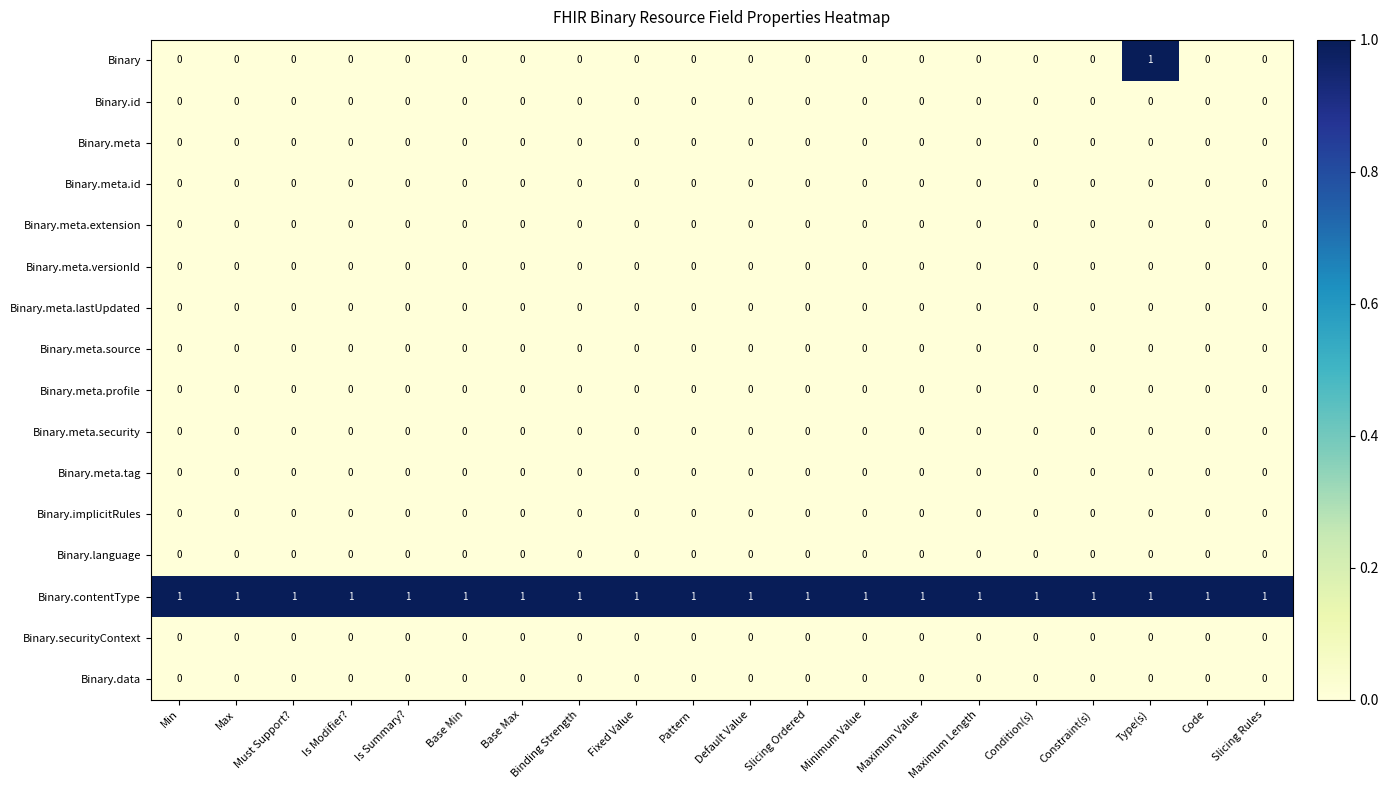

At how many categories does at least one series exceed 0?

20